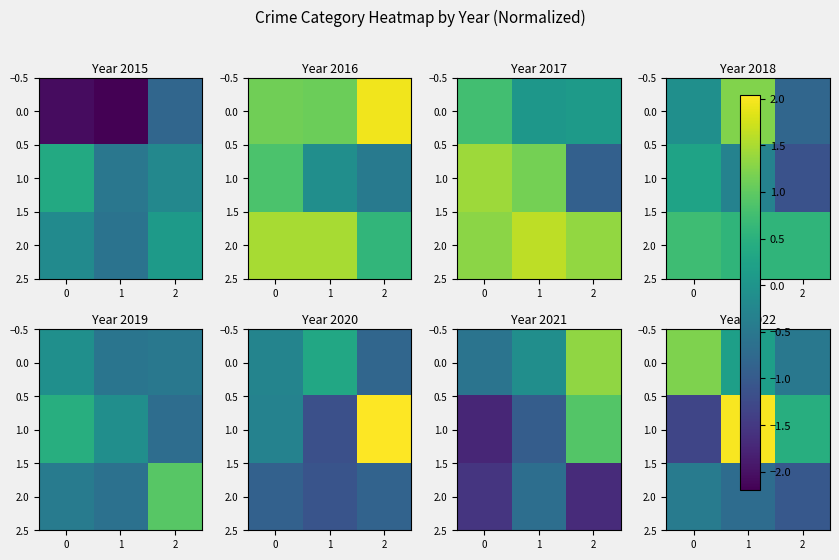

Which series has the largest total across all categories?

1.0